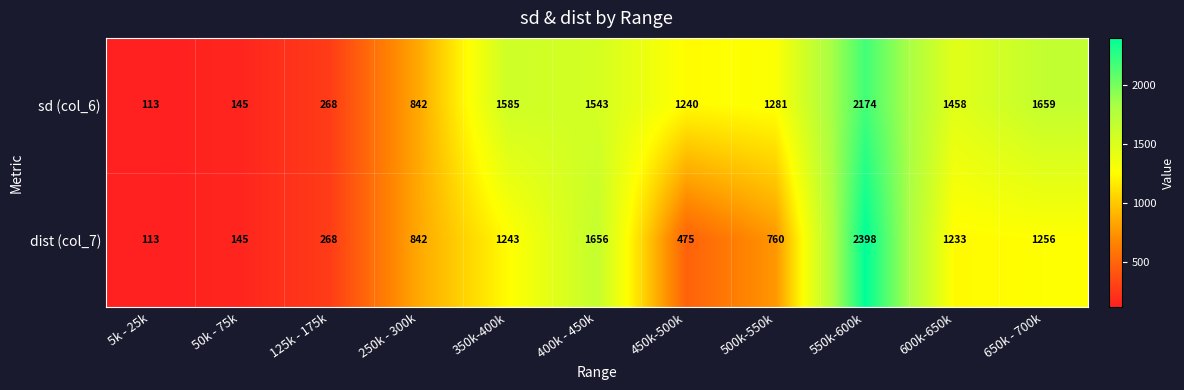

What is the greatest value displayed?

2398